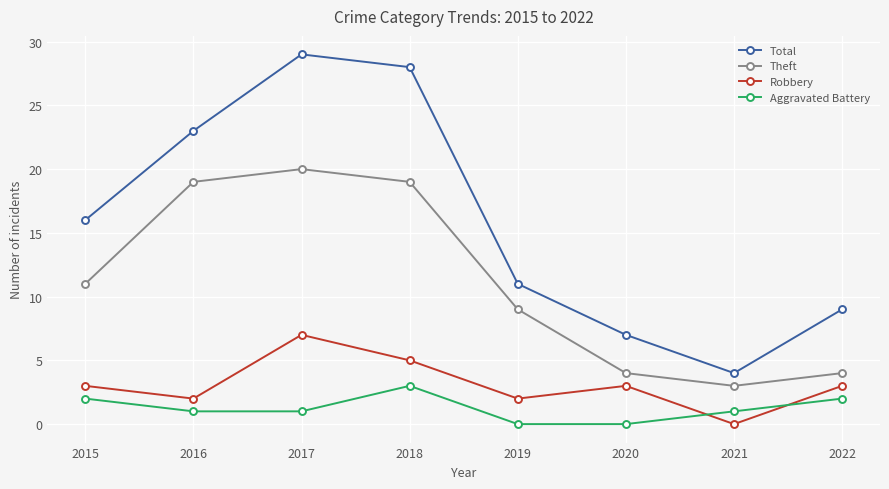

Rank the series at 2018 from highest to lowest value.

Total, Theft, Robbery, Aggravated Battery